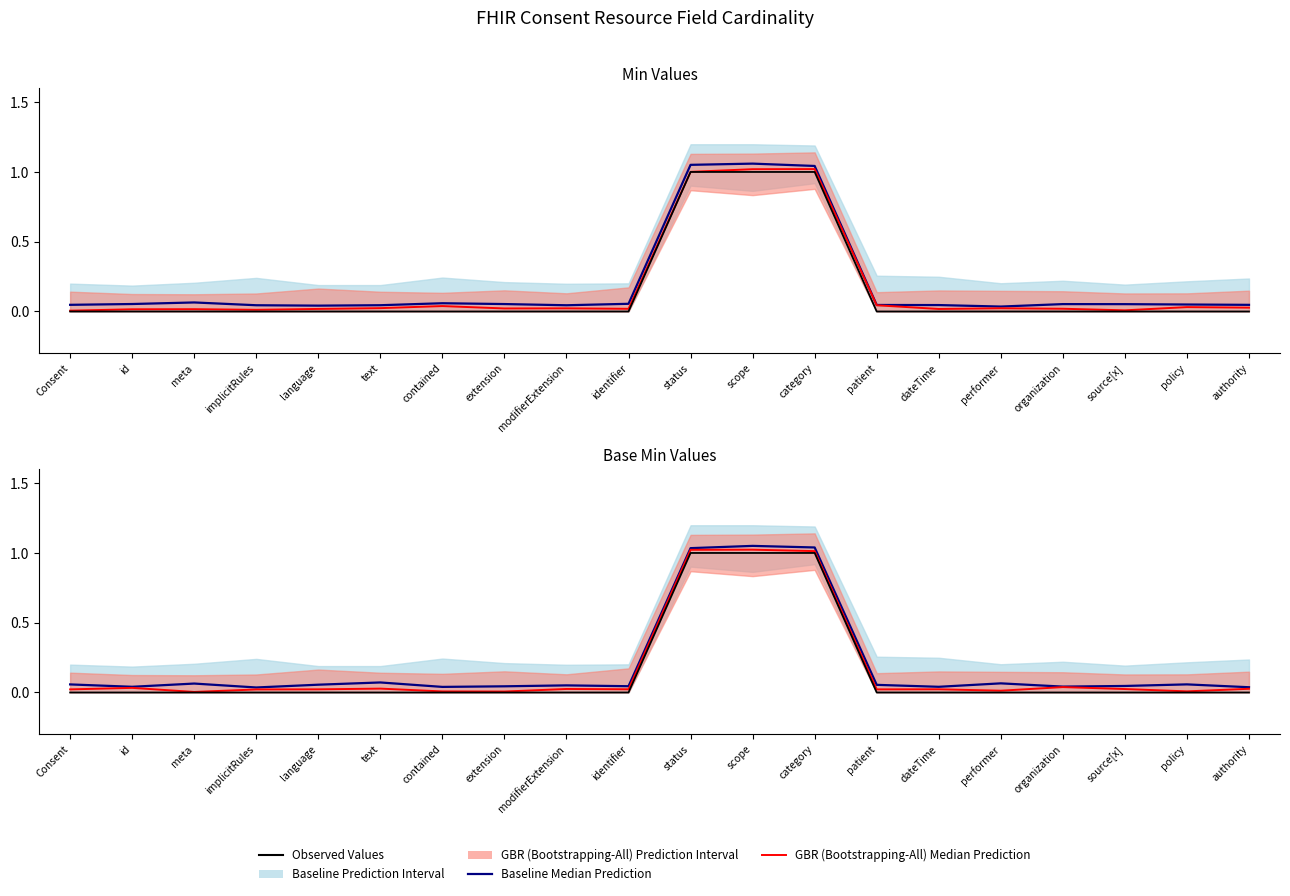

True or false: Baseline Median Prediction and GBR (Bootstrapping-All) Median Prediction cross at least once.

False